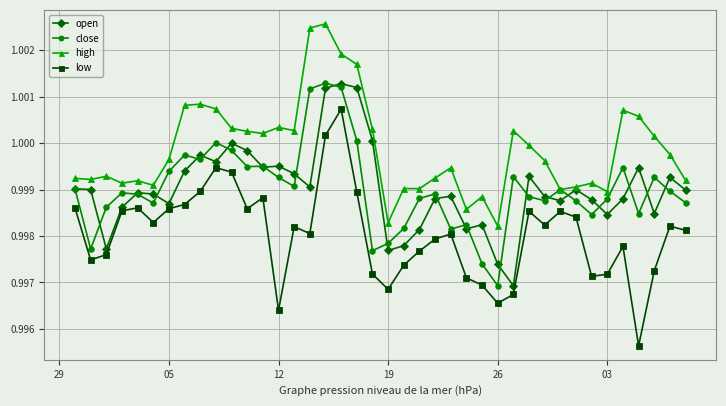

In close, how many points are lower than both neighbors (excluding endpoints)?

11